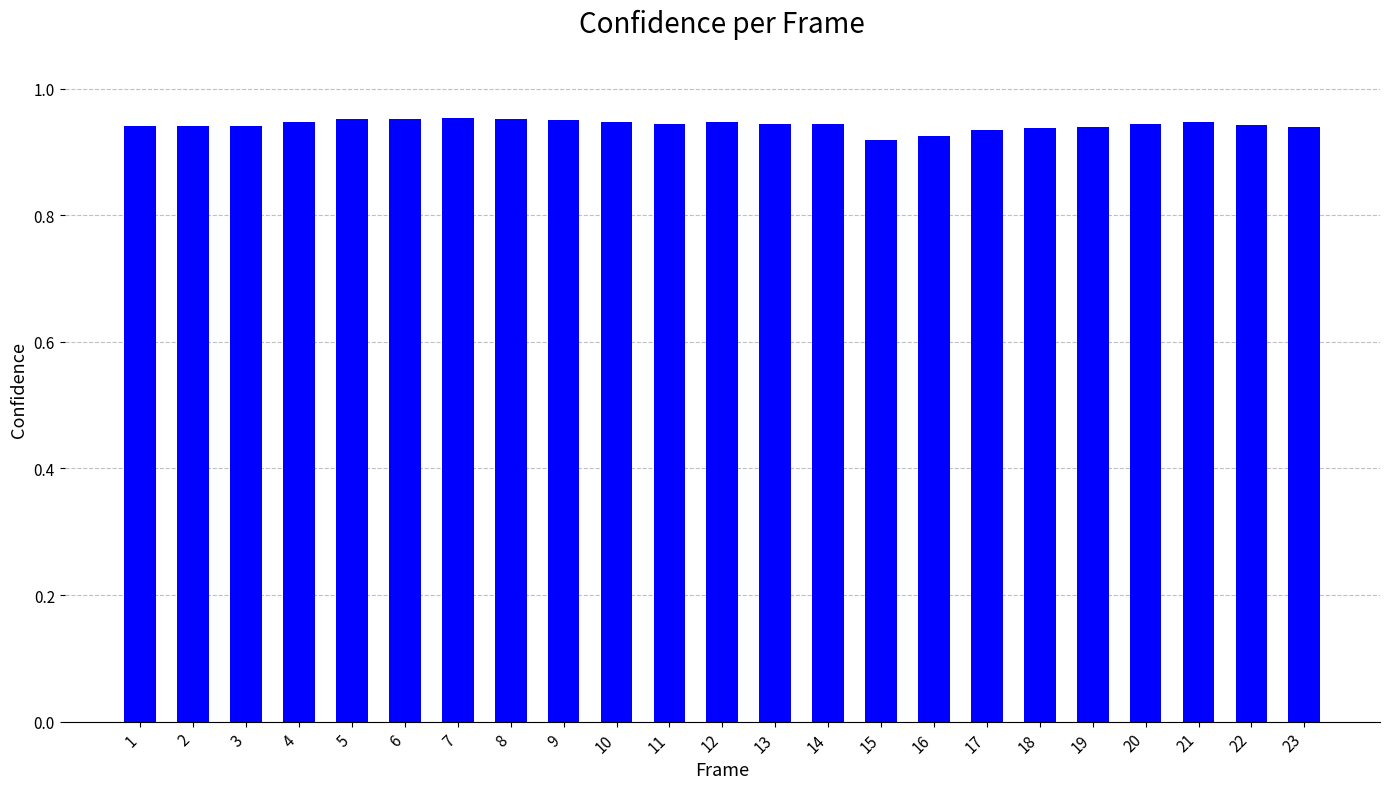

Count the values in the range 0 to 1.

23